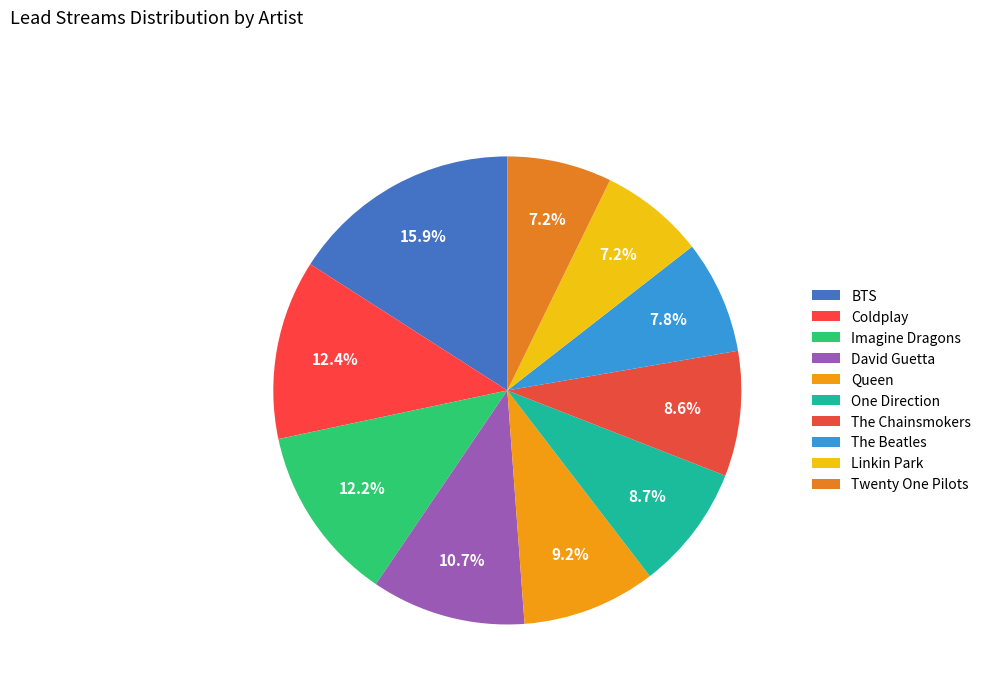

Is The Chainsmokers the majority of the pie?

No